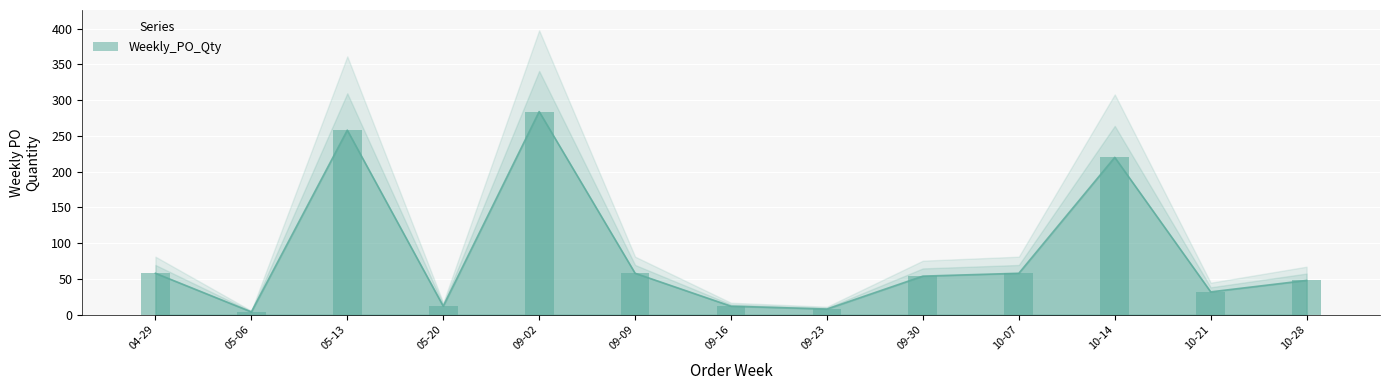

At which category does the chart reach its minimum across all series?

05-06